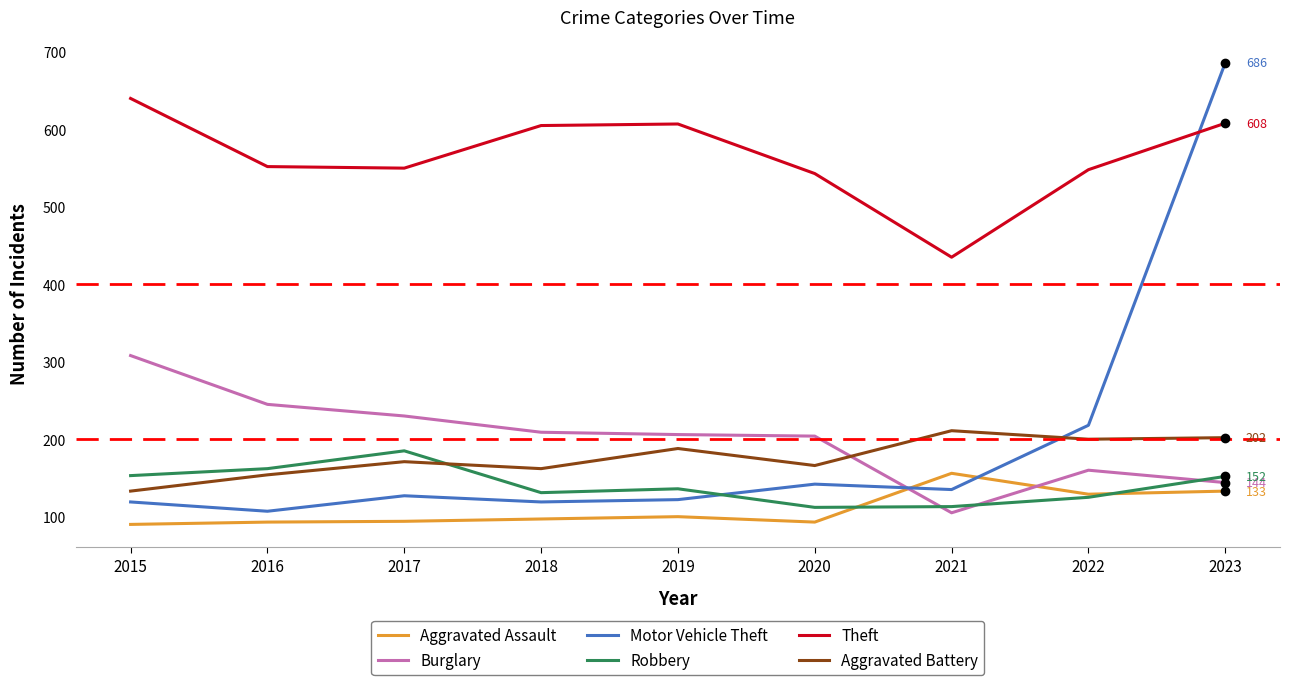

True or false: Aggravated Assault has a value of 129 at 2022.

True